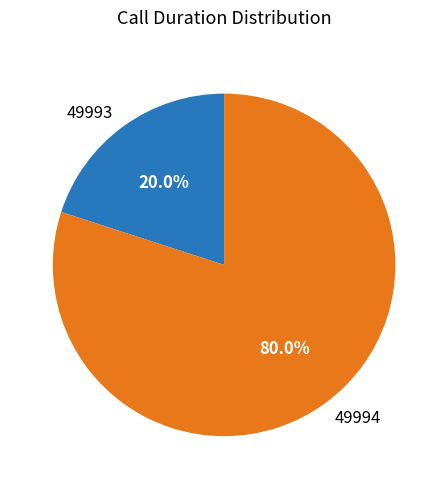

Rank the categories by value from highest to lowest.

49994, 49993